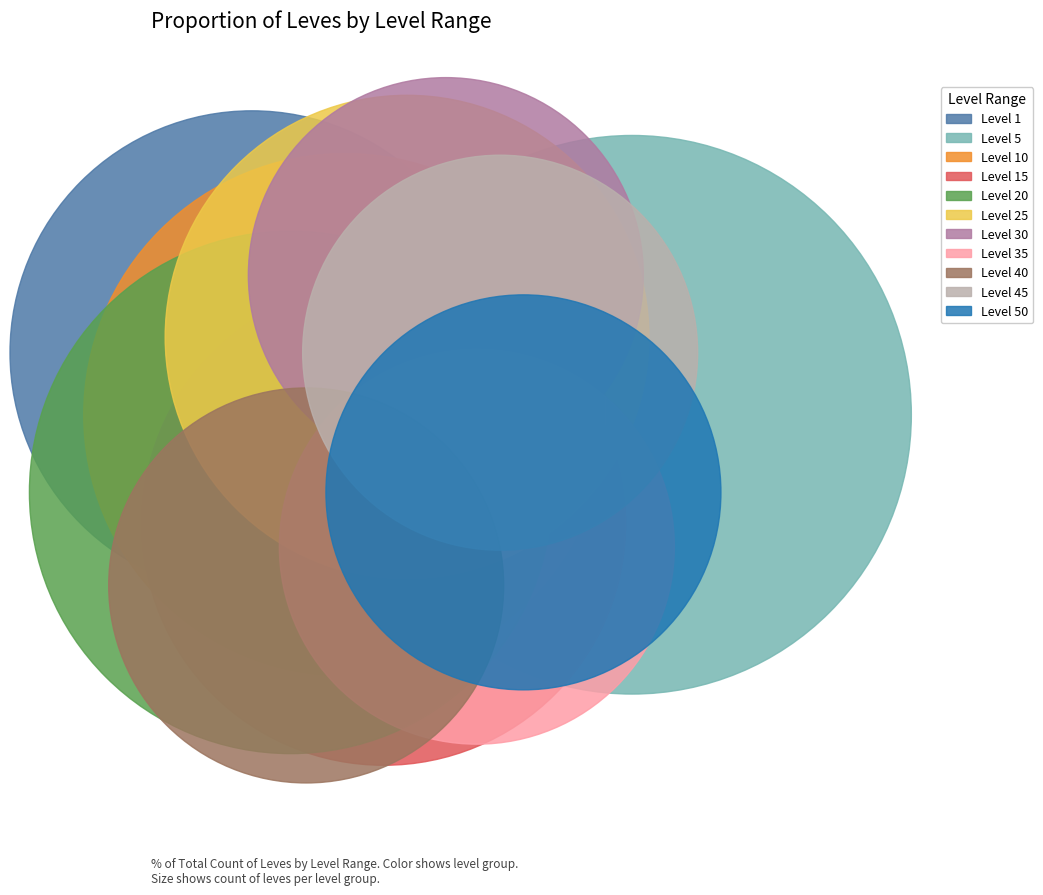

How many segments does this pie chart have?

11